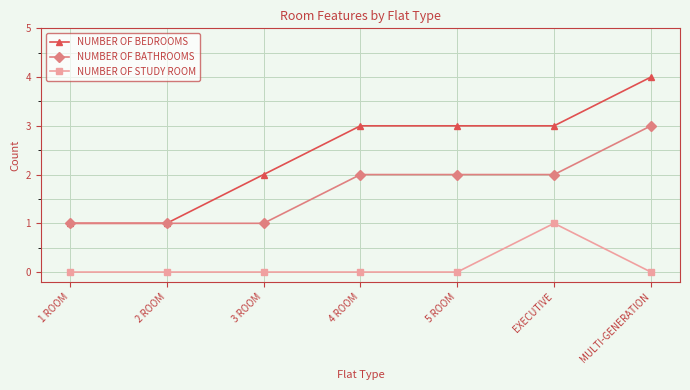

True or false: NUMBER OF STUDY ROOM has a value of 2 at EXECUTIVE.

False